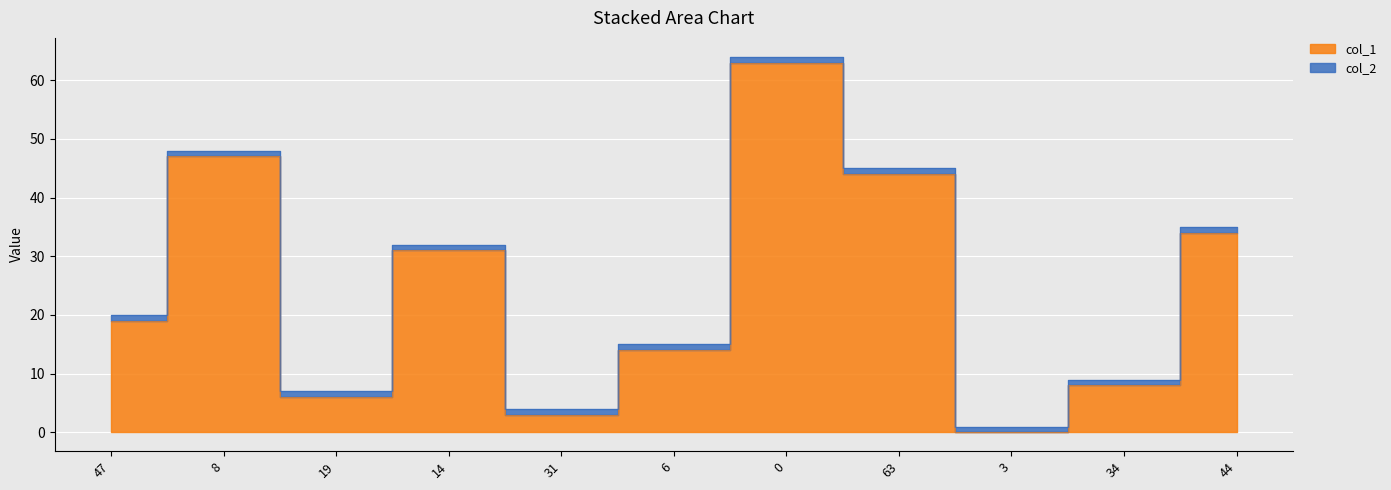

How many data points are less than 19?

5